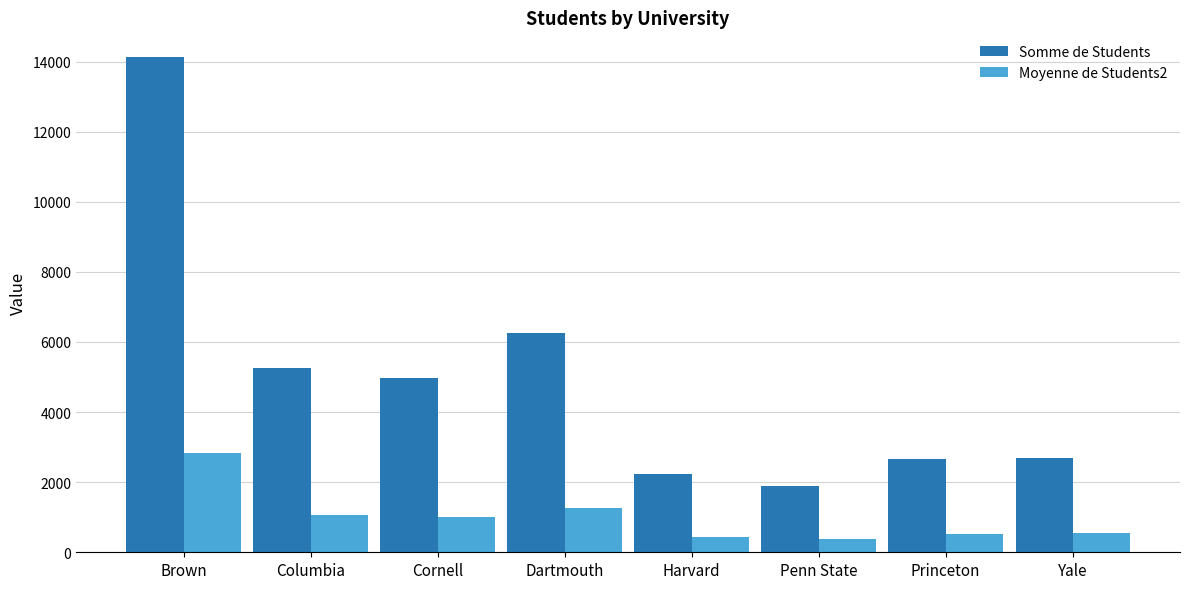

How many bars are there in each group?

2